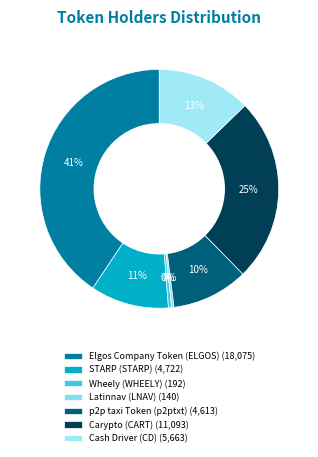

What is the total percentage of Wheely (WHEELY) and Cash Driver (CD)?

13.2%